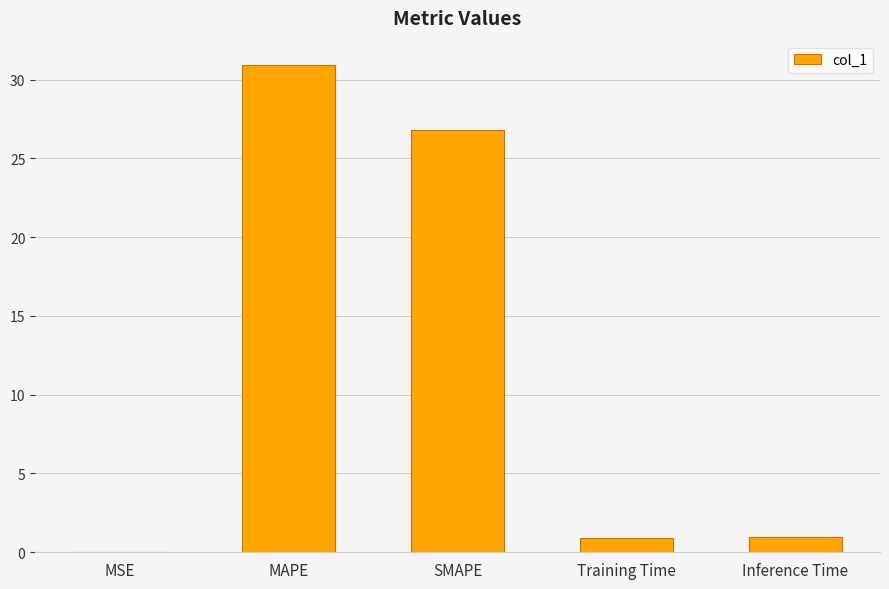

The chart shows a value of 26.8 at SMAPE. True or false?

True